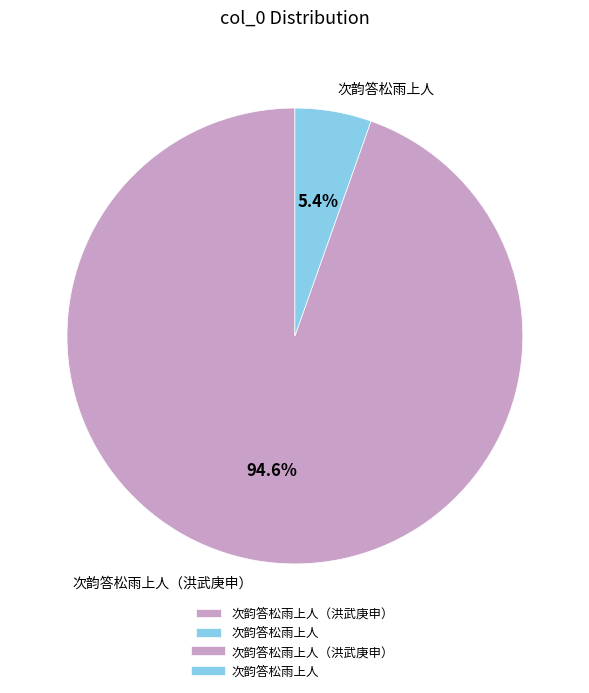

What is the ratio of the value at 次韵答松雨上人 to the value at 次韵答松雨上人（洪武庚申）?

0.1